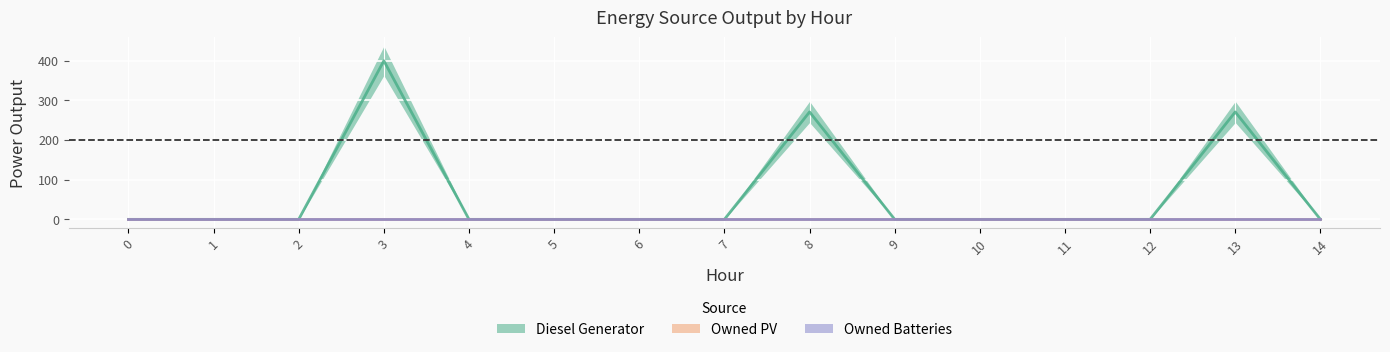

Reading right to left, transcribe all the data shown in this chart.

Diesel Generator: 0	271	0	0	0	0	271	0	0	0	0	400	0	0	0
Owned PV: 0	0	0	0	0	0	0	0	0	0	0	0	0	0	0
Owned Batteries: 0	0	0	0	0	0	0	0	0	0	0	0	0	0	0